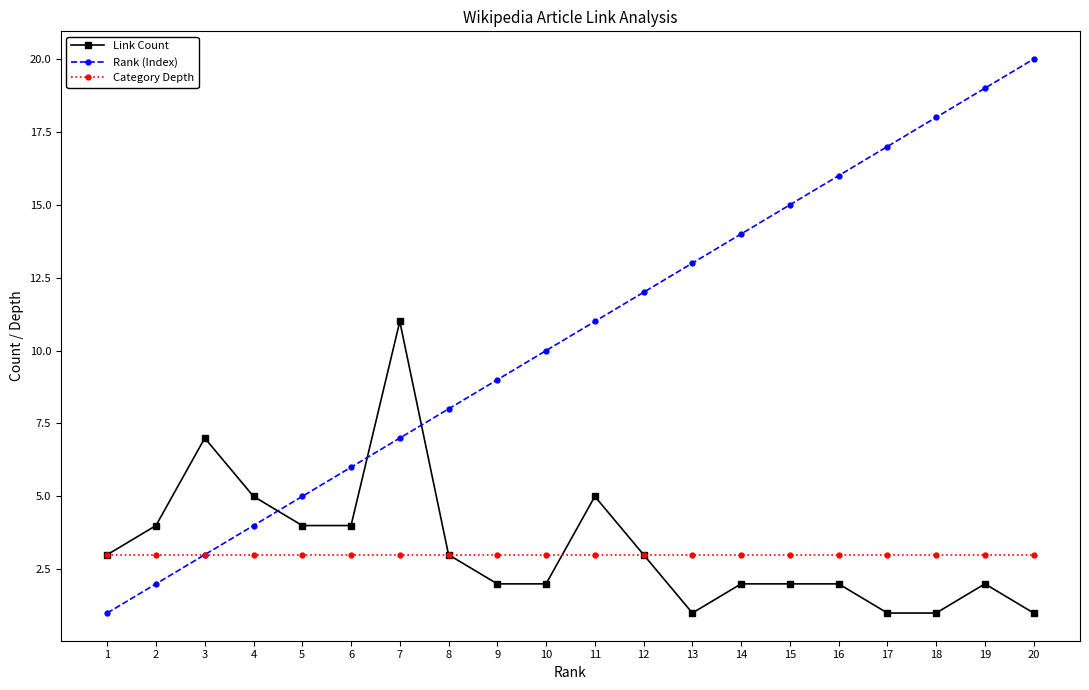

What is the difference between the highest and lowest values at 3?

4